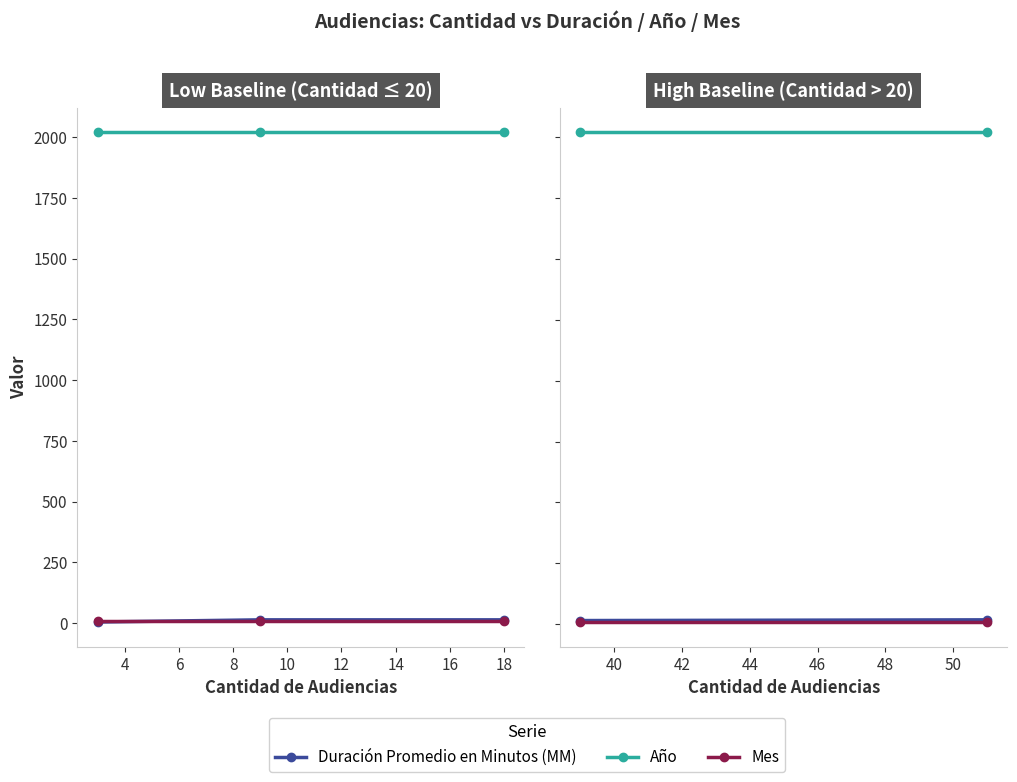

What is the sum of all Mes values?

18